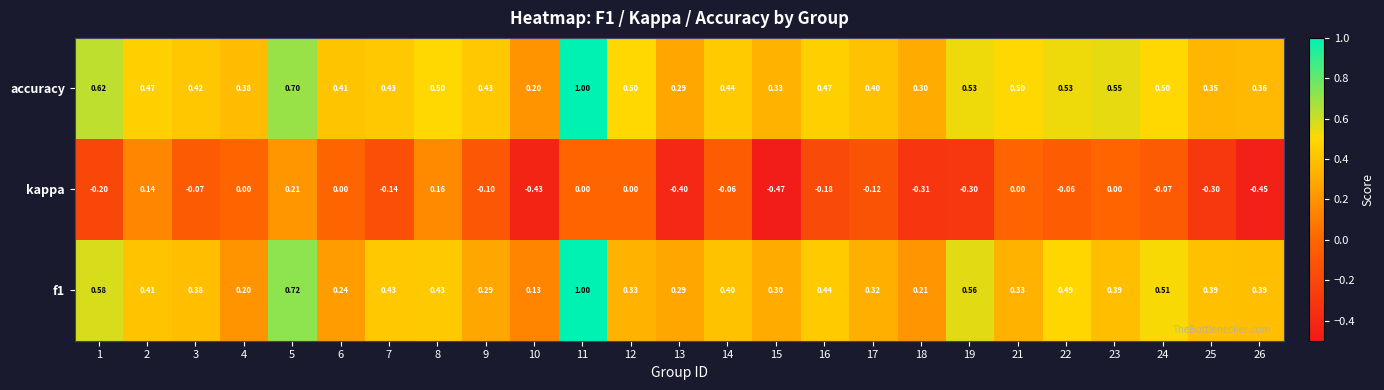

Is the value of f1 at 6 greater than the value of accuracy at 11?

No